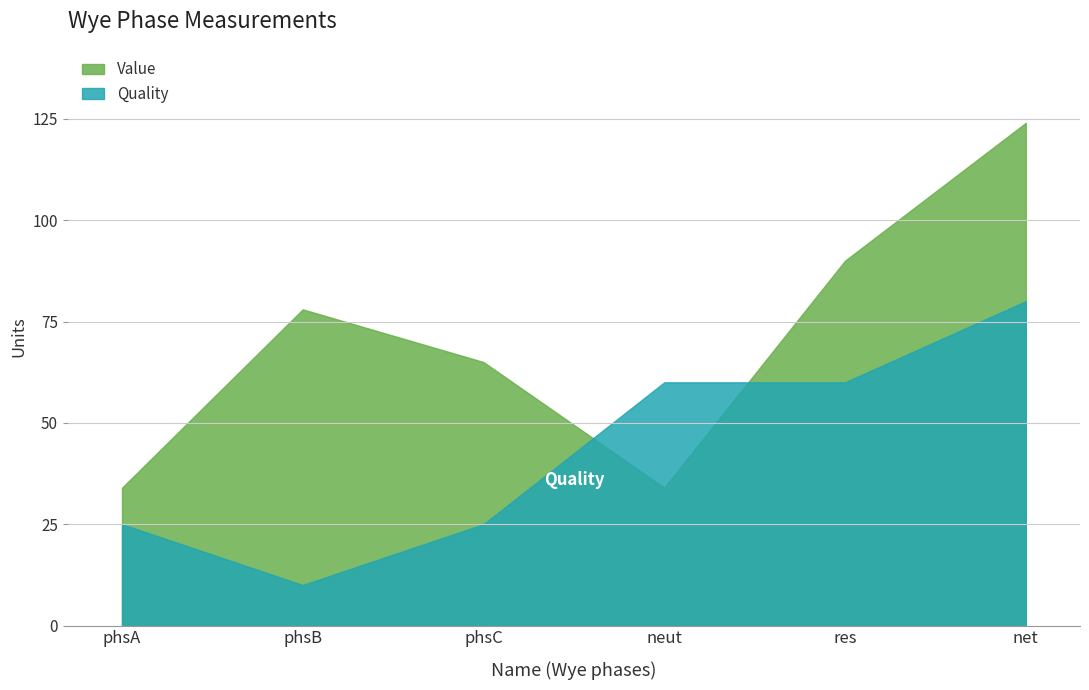

Rank the series by their average value, from highest to lowest.

Value, Quality